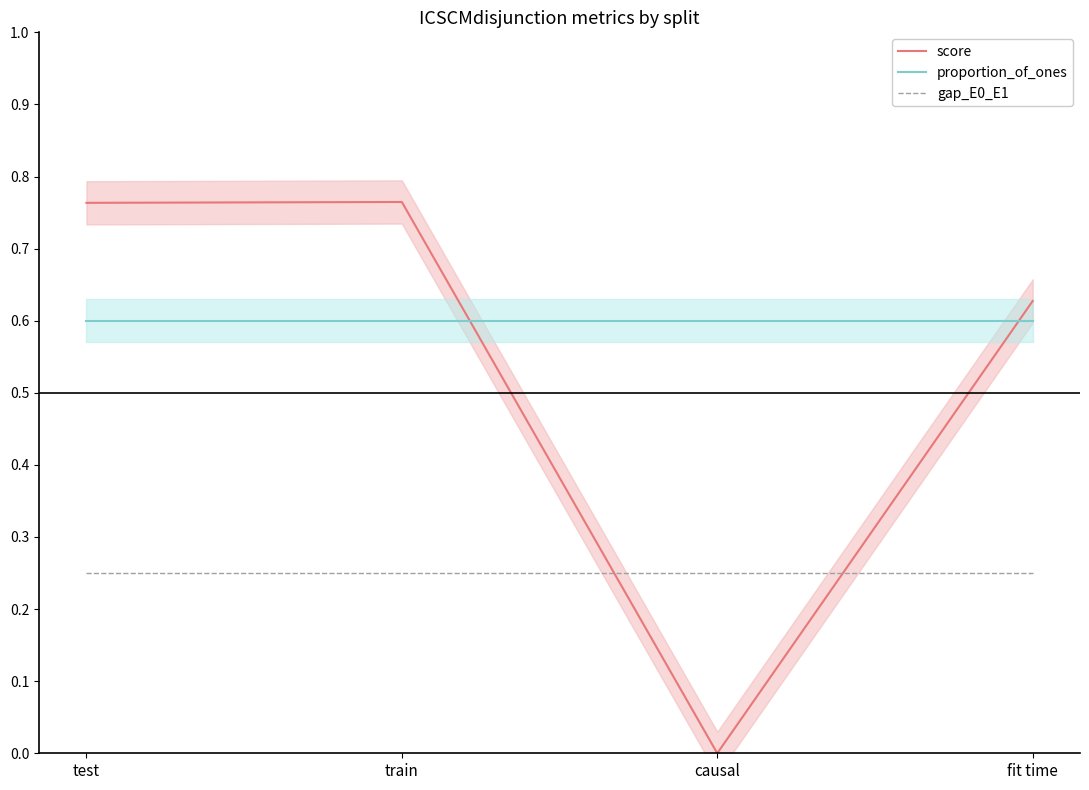

List the series in order of their peak value, highest first.

score, proportion_of_ones, gap_E0_E1